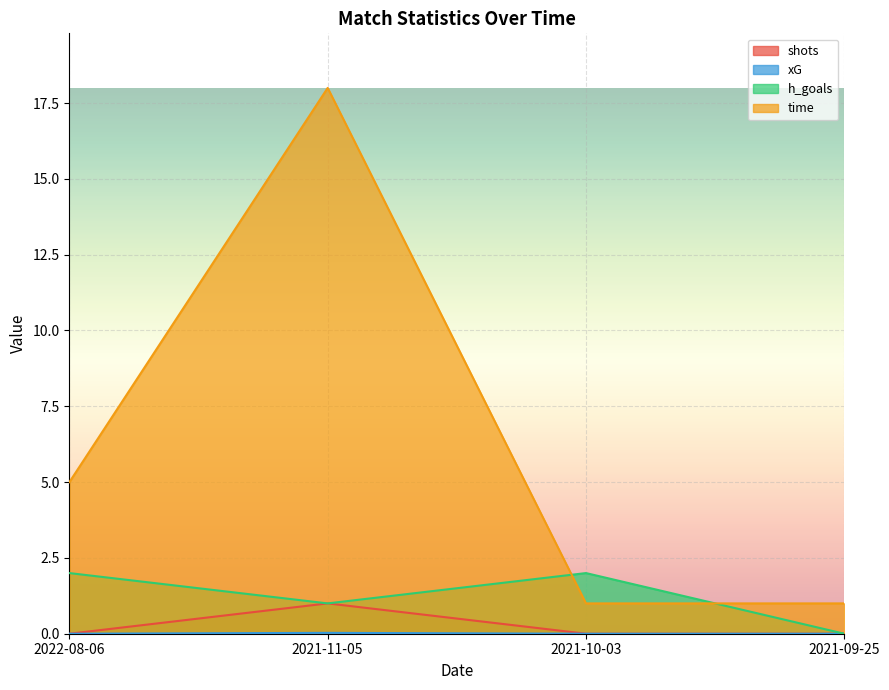

How many series are shown in this chart?

4